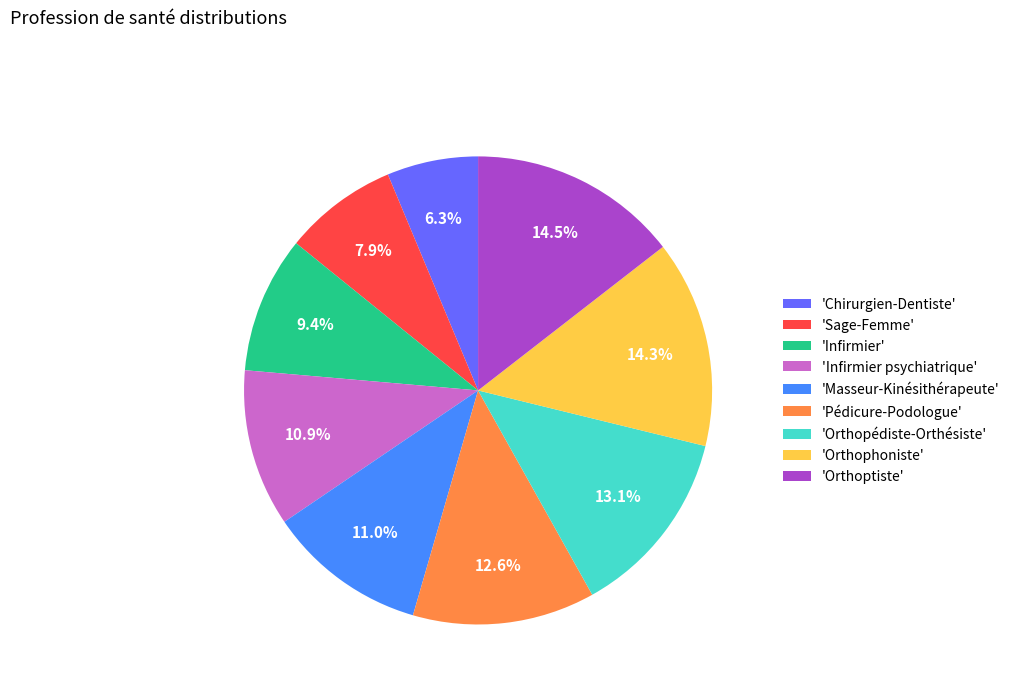

To the nearest percent, what is the average slice percentage?

11%